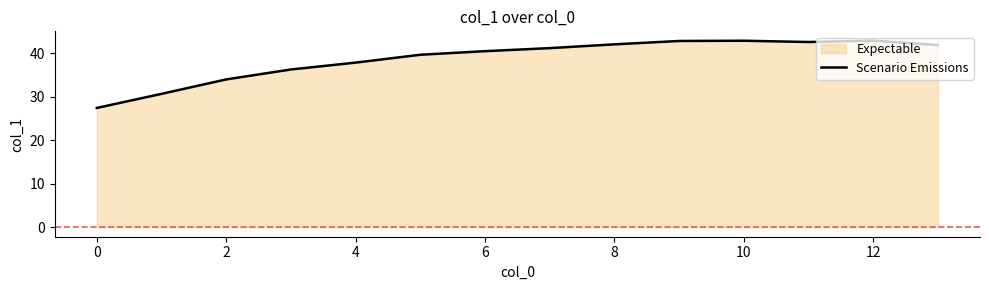

How many interior local peaks (higher than both neighbors) does the data have?

2